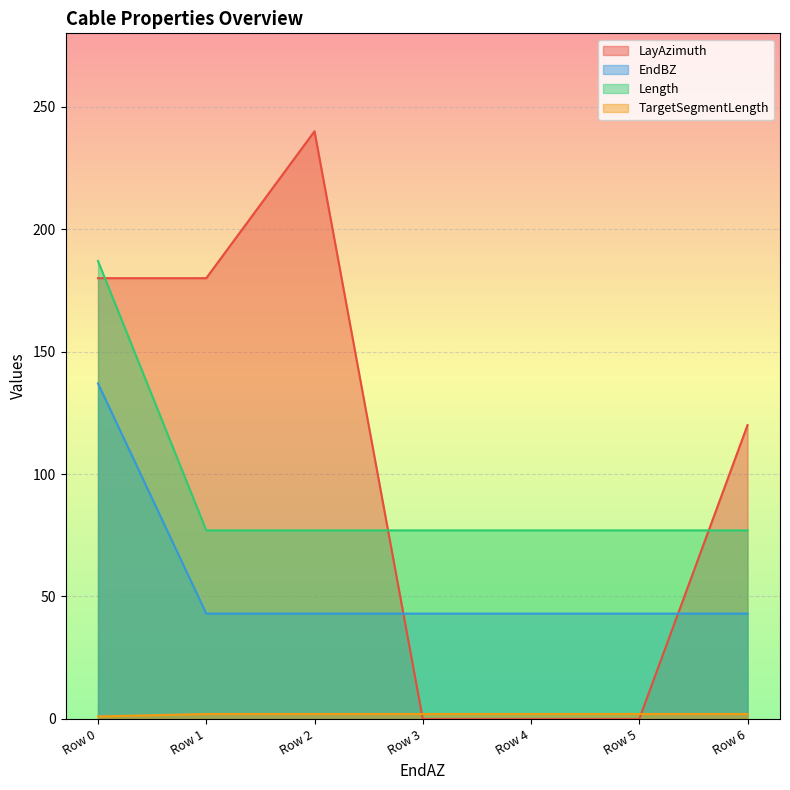

Which series has the widest spread of values?

LayAzimuth